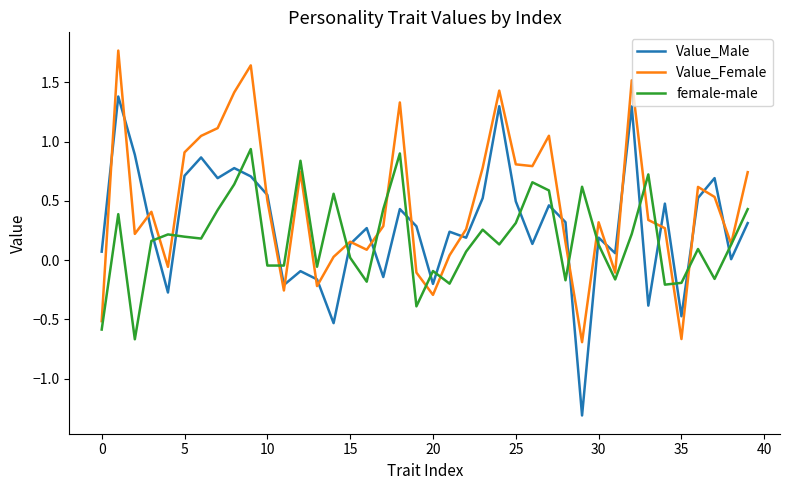

Is this an area chart (filled region under the line)?

No